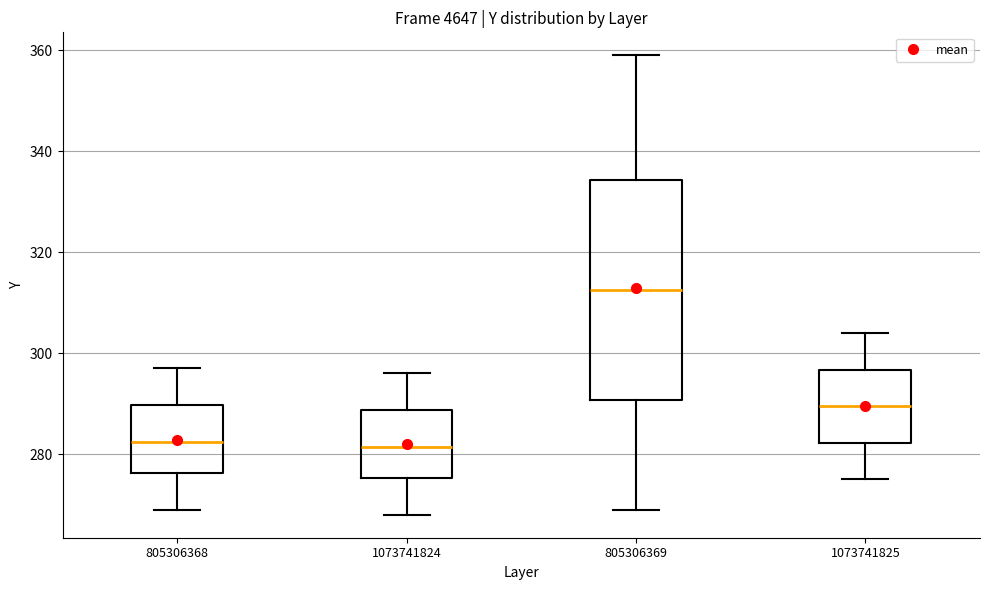

Where is the upper edge of the box at x = 805306369 on the y-axis? The values are not printed on the chart, so give them approximately, as read against the axis.

334